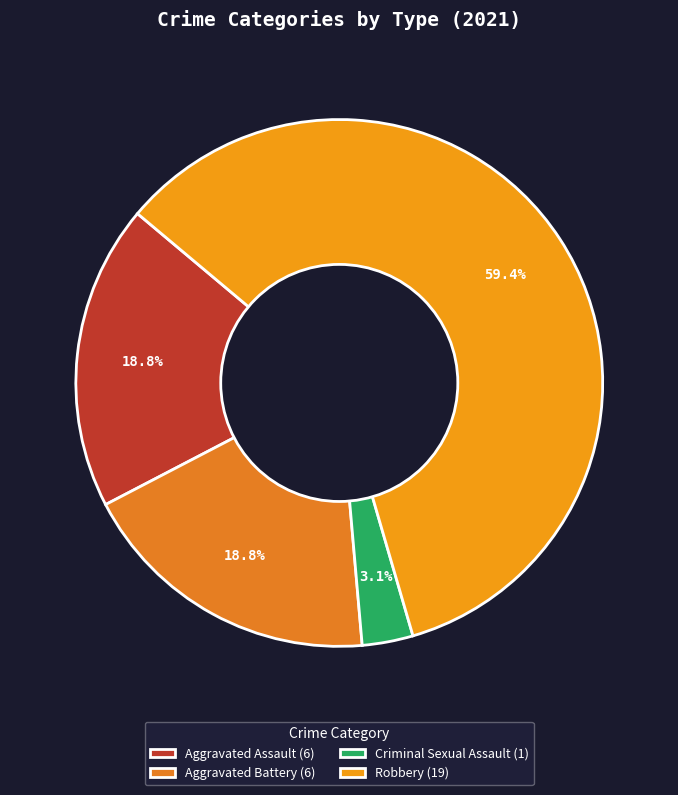

How many slices are in this pie chart?

4